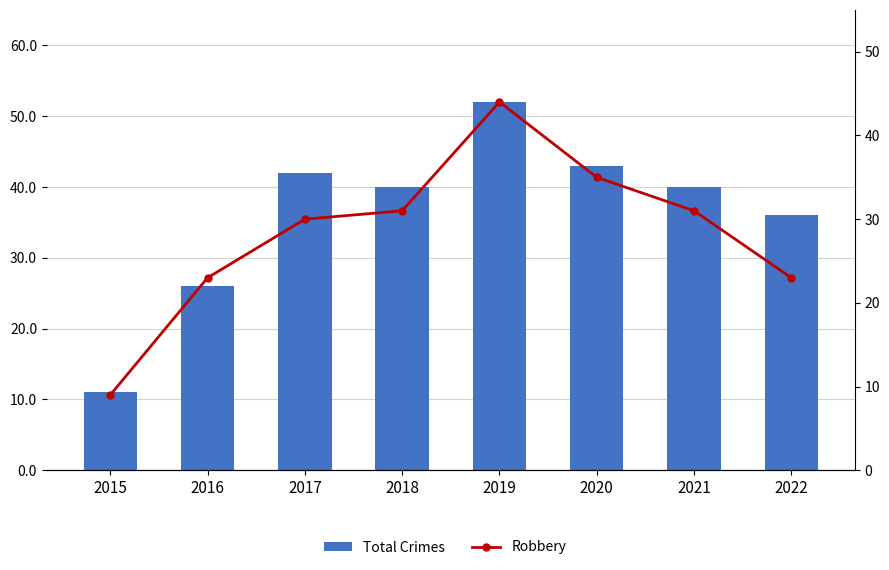

What is the value of the Robbery bar at the 8th from the left?

23